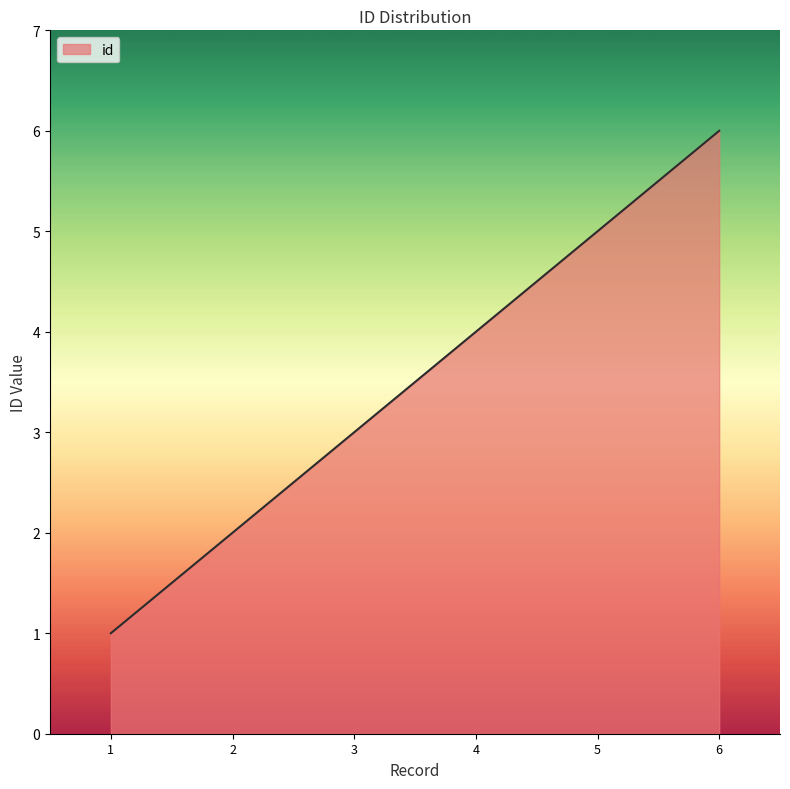

What is the maximum value shown in the chart?

6